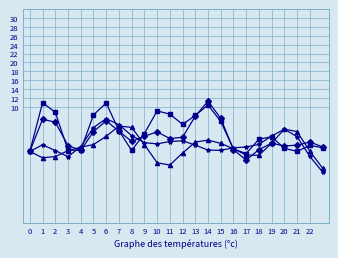

What is the minimum value shown in the chart?

-4.6